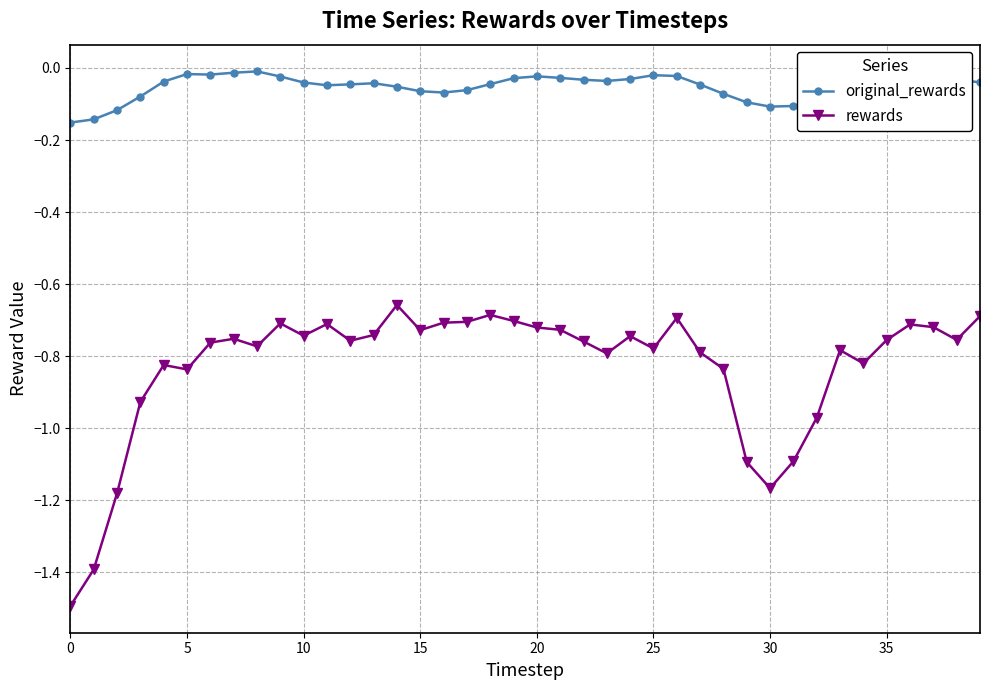

True or false: original_rewards and rewards cross at least once.

False